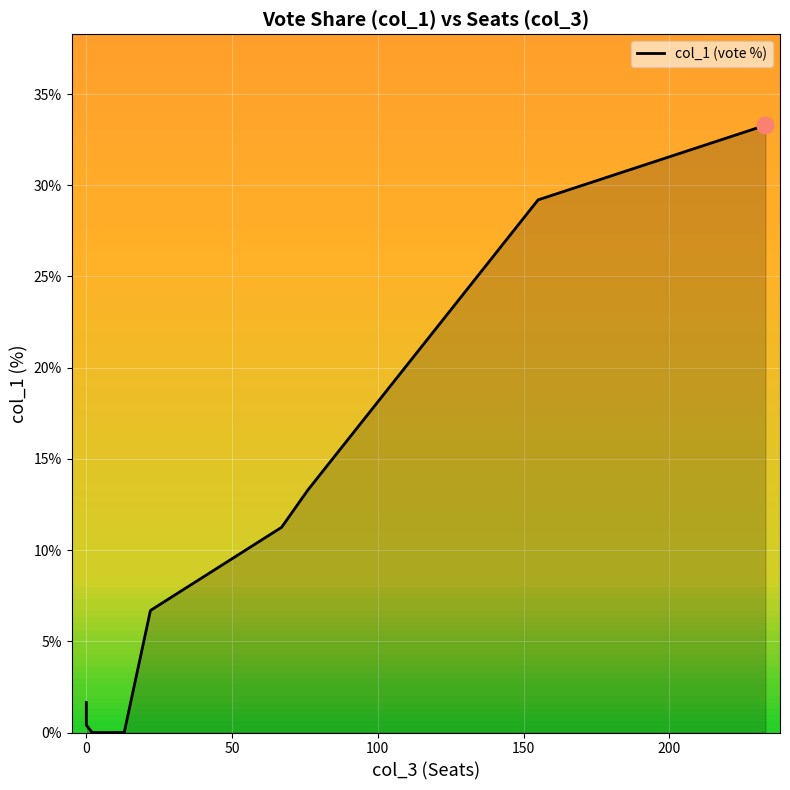

What is the maximum value shown in the chart?

33.3